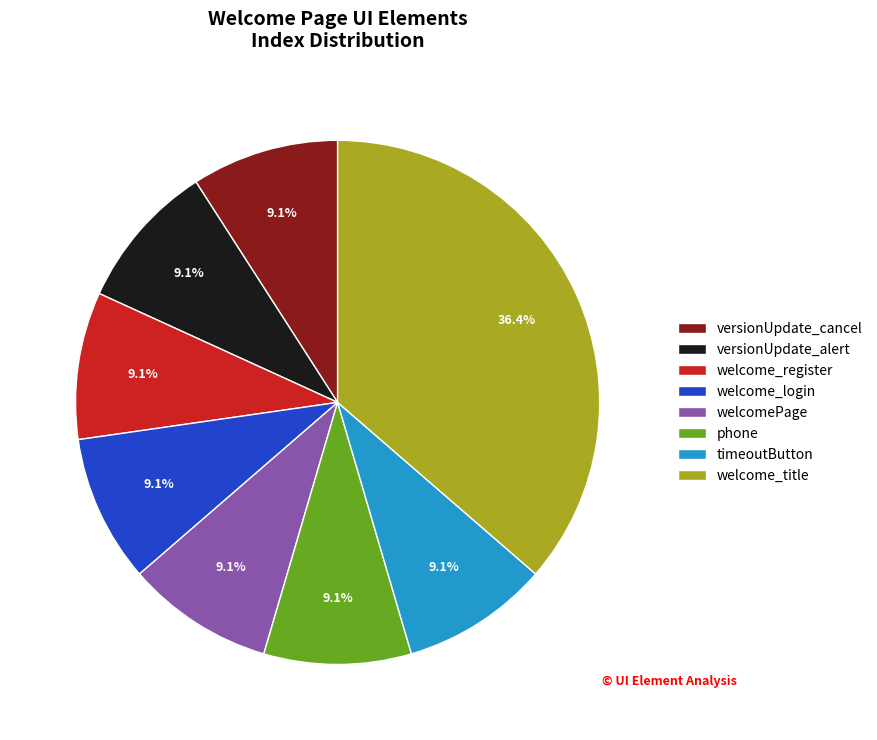

What is the ratio of the value at versionUpdate_cancel to the value at timeoutButton?

1.0